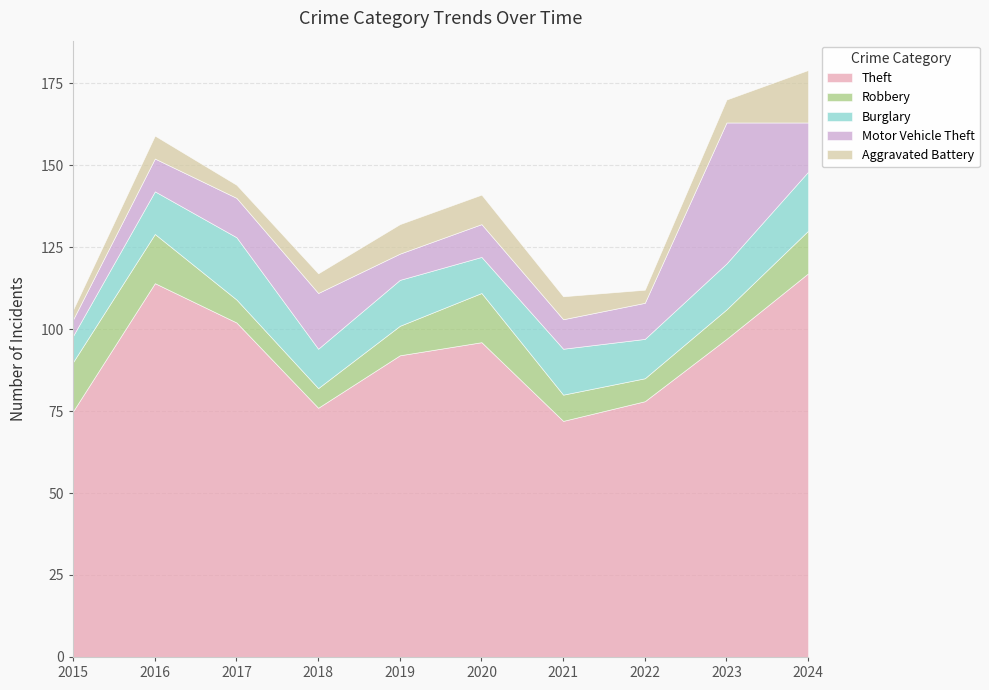

List the series in order of their peak value, lowest first.

Robbery, Aggravated Battery, Burglary, Motor Vehicle Theft, Theft